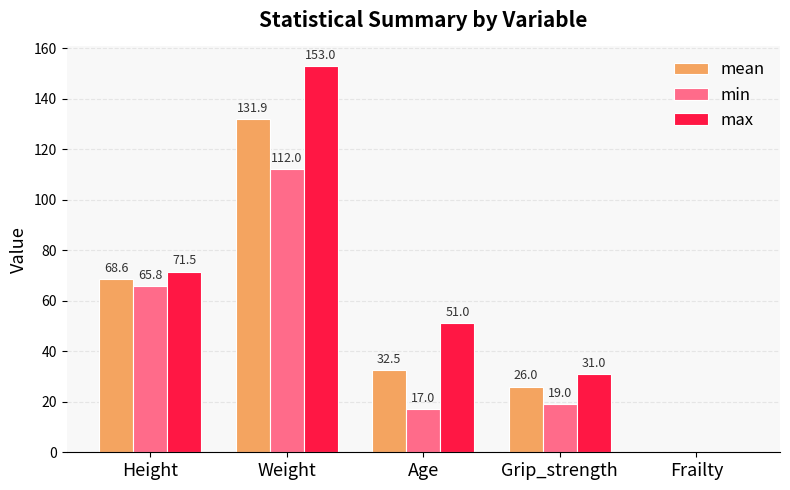

Is it true that max equals 26.7 at Age?

False